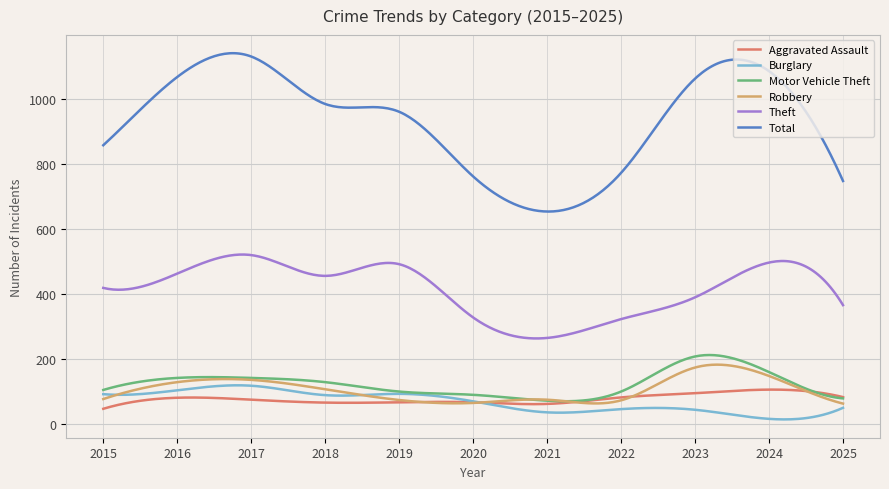

True or false: Total and Motor Vehicle Theft cross at least once.

False